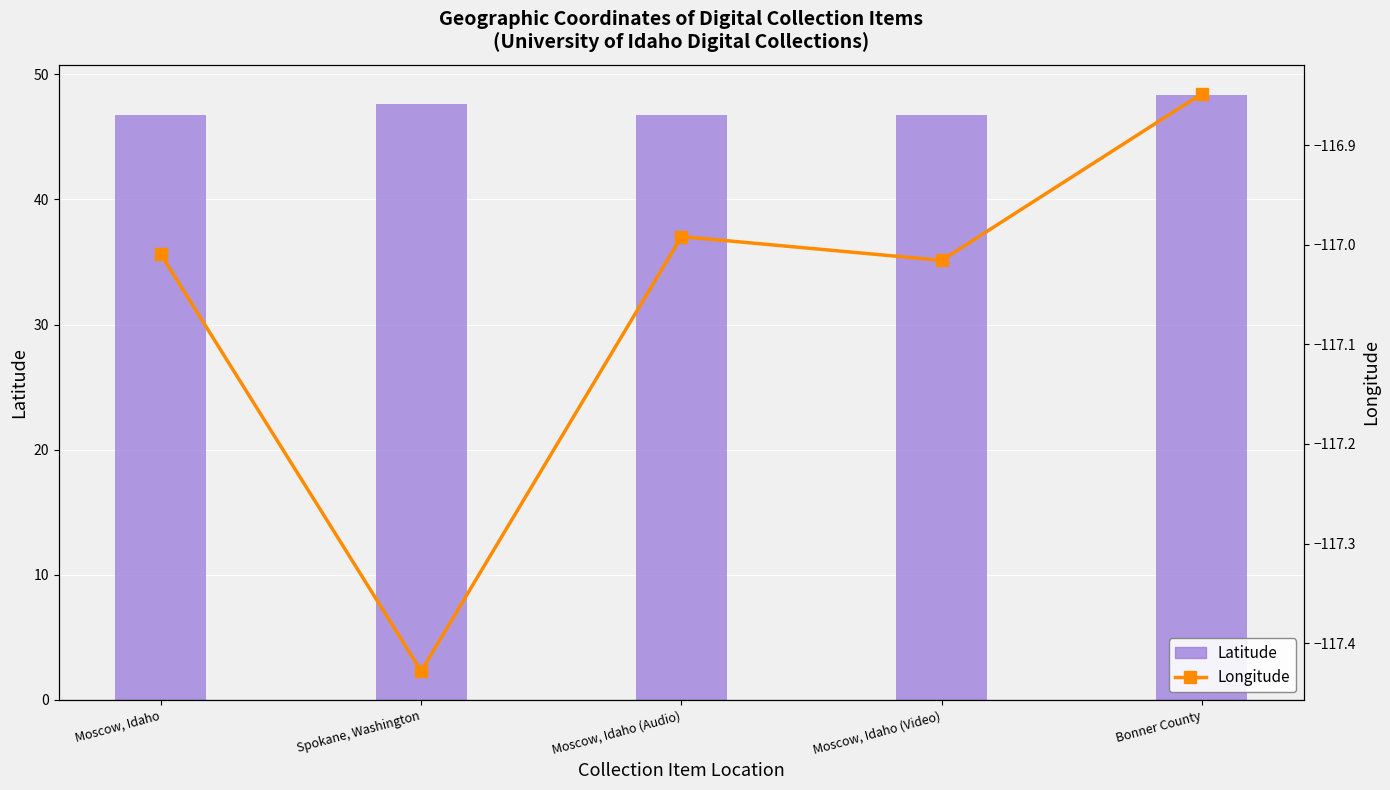

At how many categories does at least one series exceed -33?

5